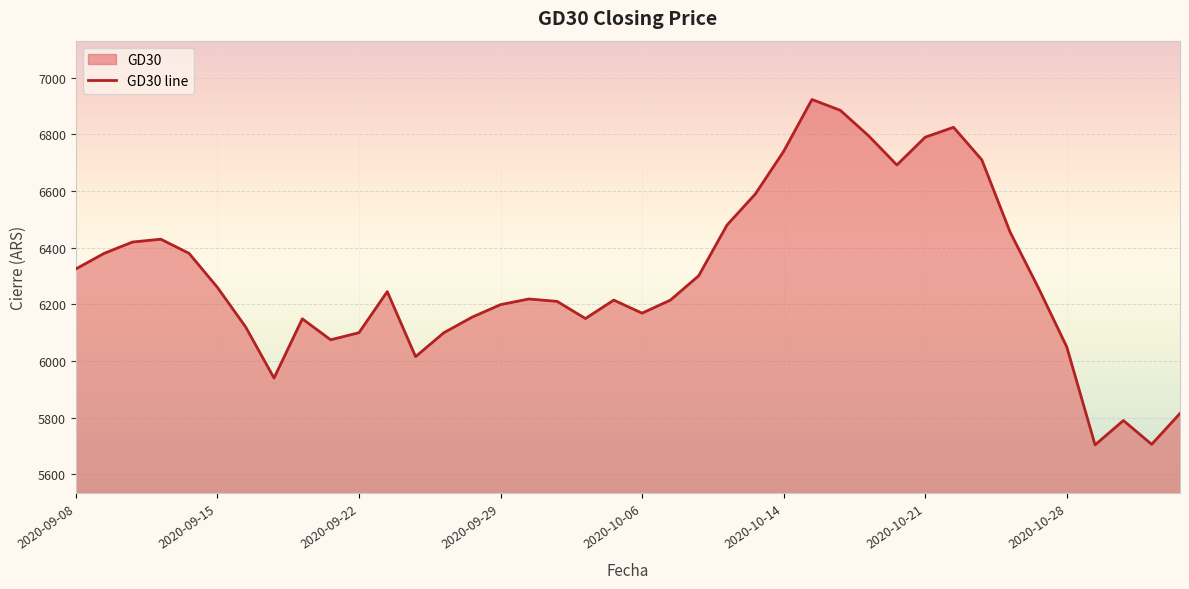

What is the difference between the maximum and minimum values?

1219.0